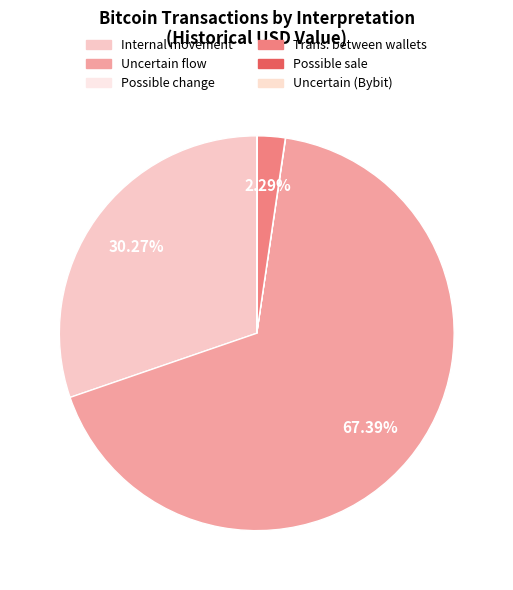

Which category has the biggest portion of the pie?

Uncertain flow